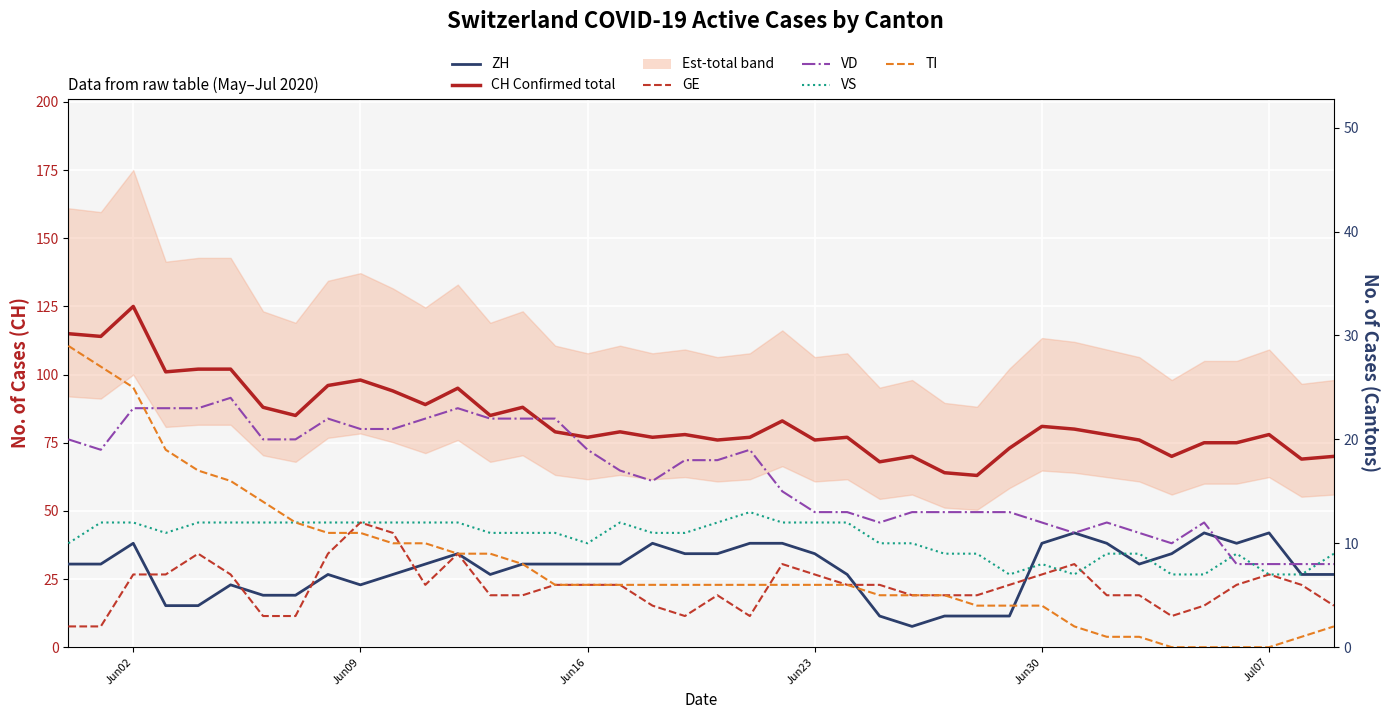

Reading left to right, transcribe all the data shown in this chart.

CH (Confirmed total): 115	114	125	101	102	102	88	85	96	98	94	89	95	85	88	79	77	79	77	78	76	77	83	76	77	68	70	64	63	73	81	80	78	76	70	75	75	78	69	70
ZH: 8	8	10	4	4	6	5	5	7	6	7	8	9	7	8	8	8	8	10	9	9	10	10	9	7	3	2	3	3	3	10	11	10	8	9	11	10	11	7	7
GE: 2	2	7	7	9	7	3	3	9	12	11	6	9	5	5	6	6	6	4	3	5	3	8	7	6	6	5	5	5	6	7	8	5	5	3	4	6	7	6	4
VD: 20	19	23	23	23	24	20	20	22	21	21	22	23	22	22	22	19	17	16	18	18	19	15	13	13	12	13	13	13	13	12	11	12	11	10	12	8	8	8	8
VS: 10	12	12	11	12	12	12	12	12	12	12	12	12	11	11	11	10	12	11	11	12	13	12	12	12	10	10	9	9	7	8	7	9	9	7	7	9	7	7	9
TI: 29	27	25	19	17	16	14	12	11	11	10	10	9	9	8	6	6	6	6	6	6	6	6	6	6	5	5	5	4	4	4	2	1	1	0	0	0	0	1	2